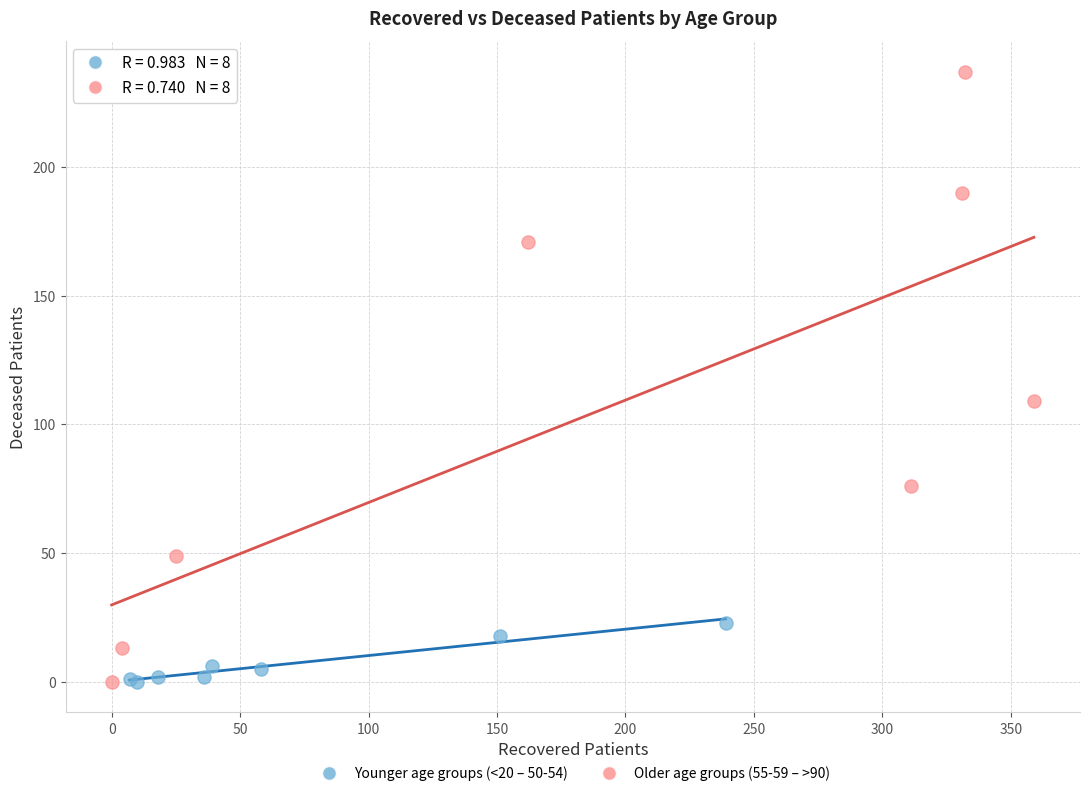

Which series reaches the maximum Y coordinate?

Older age groups (55-59 – >90)